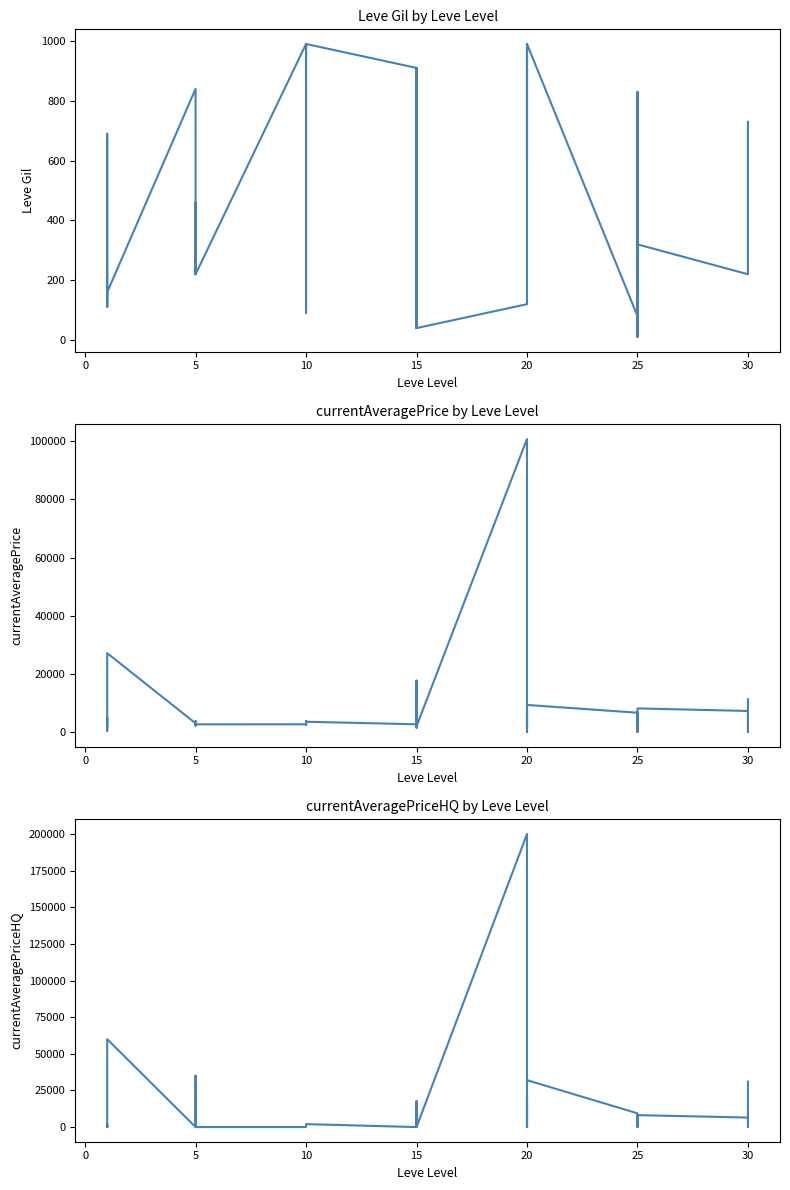

Reading left to right, what are all the values shown in this chart?

Leve Gil: 113.0	160.0	160.0	112.0	690.0	160.0	840.0	220.0	220.0	220.0	460.0	220.0	990.0	880.0	90.0	880.0	990.0	990.0	910.0	910.0	40.0	910.0	910.0	40.0	120.0	960.0	990.0	600.0	960.0	990.0	80.0	150.0	830.0	390.0	10.0	320.0	220.0	730.0	530.0	240.0
currentAveragePrice: 1948.3	2494.0	5071.0	386.7	2226.0	27125.0	3011.0	2680.0	2662.0	3767.0	2230.0	2656.0	2673.0	2496.0	3775.0	2495.0	2470.0	3550.0	2680.0	3045.0	1500.0	2236.0	17677.5	1999.0	100750.0	0.0	7501.9	5309.0	1363.4	9328.5	6653.7	0.0	0.0	0.0	3500.0	8137.5	7250.0	2000.0	0.0	11252.0
currentAveragePriceHQ: 2281.2	0.0	0.0	1000.0	0.0	60000.0	0.0	0.0	0.0	2000.0	35000.0	0.0	0.0	0.0	0.0	0.0	0.0	2000.0	0.0	0.0	0.0	0.0	17677.5	0.0	200000.0	0.0	20000.0	0.0	3000.0	32000.0	9375.0	0.0	0.0	0.0	0.0	8137.5	6500.0	0.0	0.0	31000.0